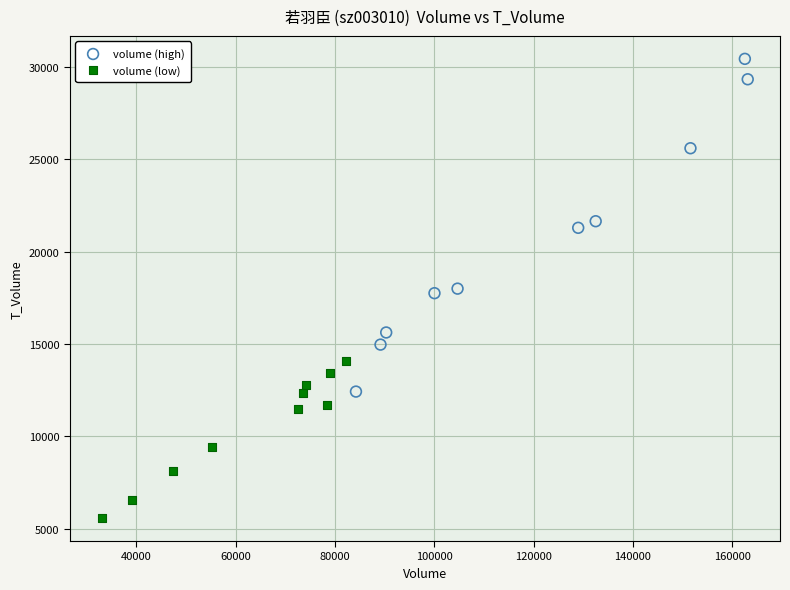

What are all the series names shown in the legend?

volume (high), volume (low)